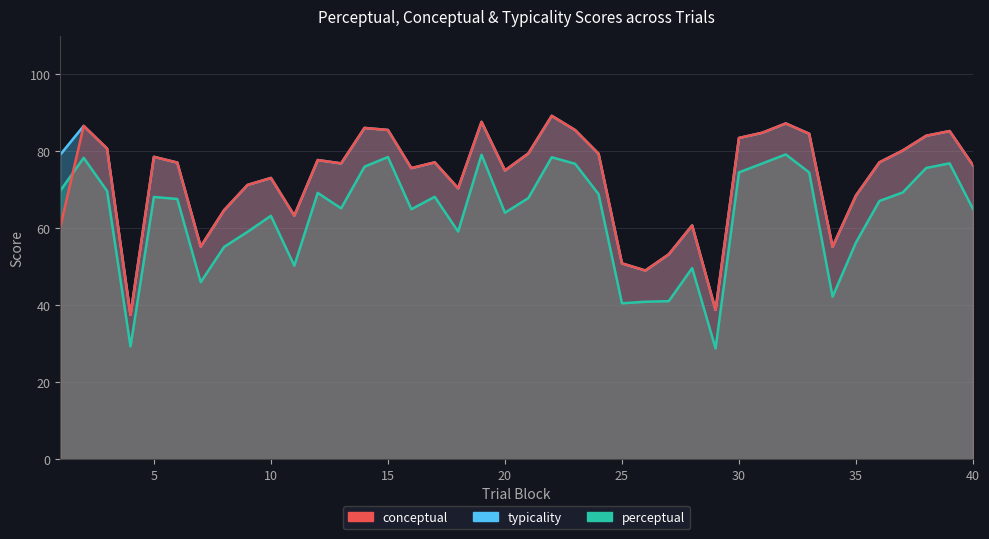

The perceptual series shows 39.3 at 4. True or false?

False